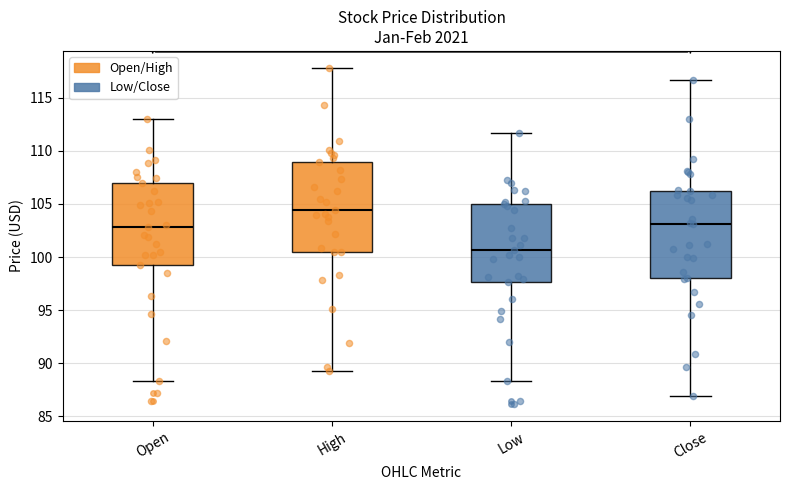

Reading left to right, read every box against the y-axis: the position of its median line, the range the box covers, and the ends of its whiskers. The values are not printed on the chart, so give them approximately, as read against the axis.

Open: median 103.0, box 99.5 to 107.0, whiskers 88.5 to 113.0
High: median 104.5, box 100.5 to 109.0, whiskers 89.5 to 118.0
Low: median 100.5, box 97.5 to 105.0, whiskers 88.5 to 111.5
Close: median 103.0, box 98.0 to 106.0, whiskers 87.0 to 116.5